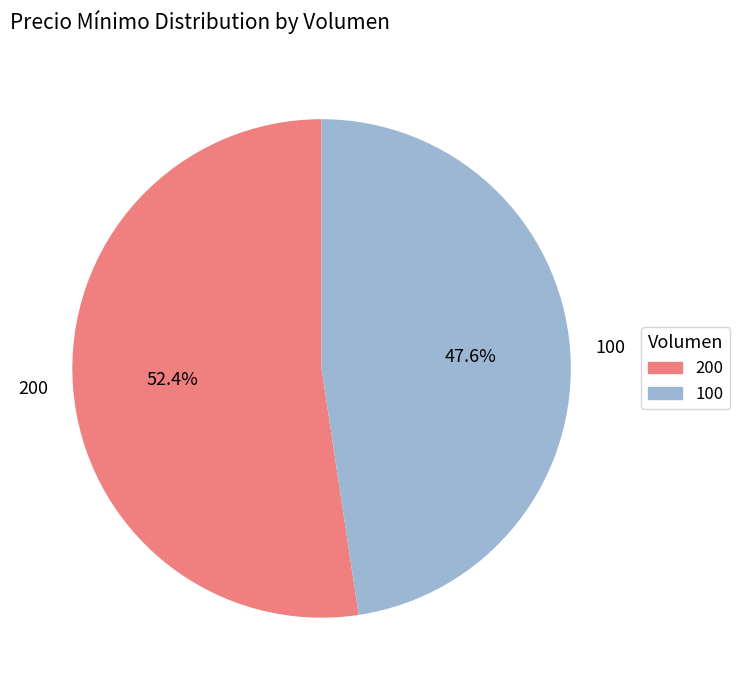

Between 200 and 100, which is larger?

200